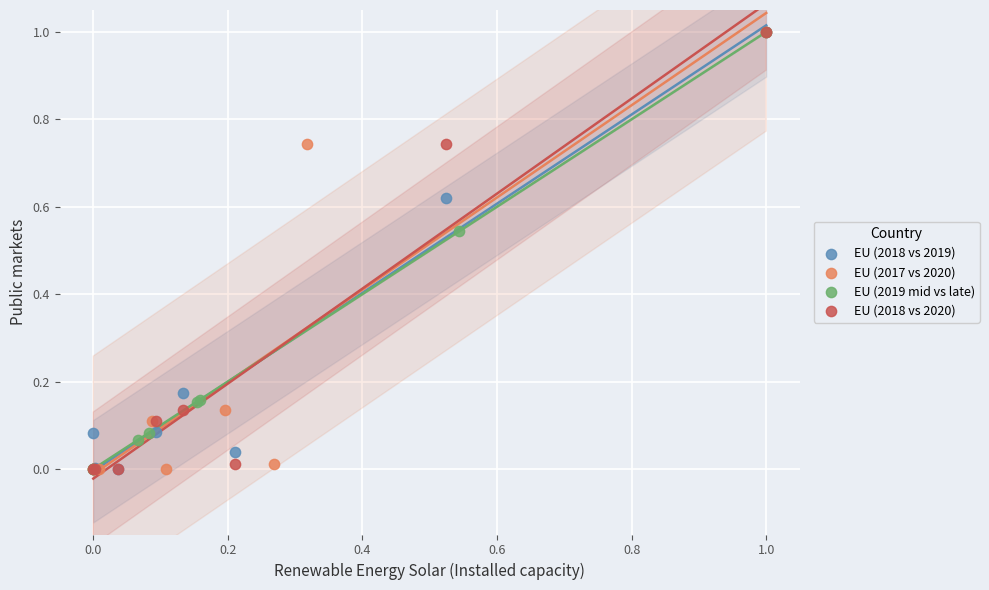

What are all the series names shown in the legend?

EU (2018 vs 2019), EU (2017 vs 2020), EU (2019 mid vs late), EU (2018 vs 2020)